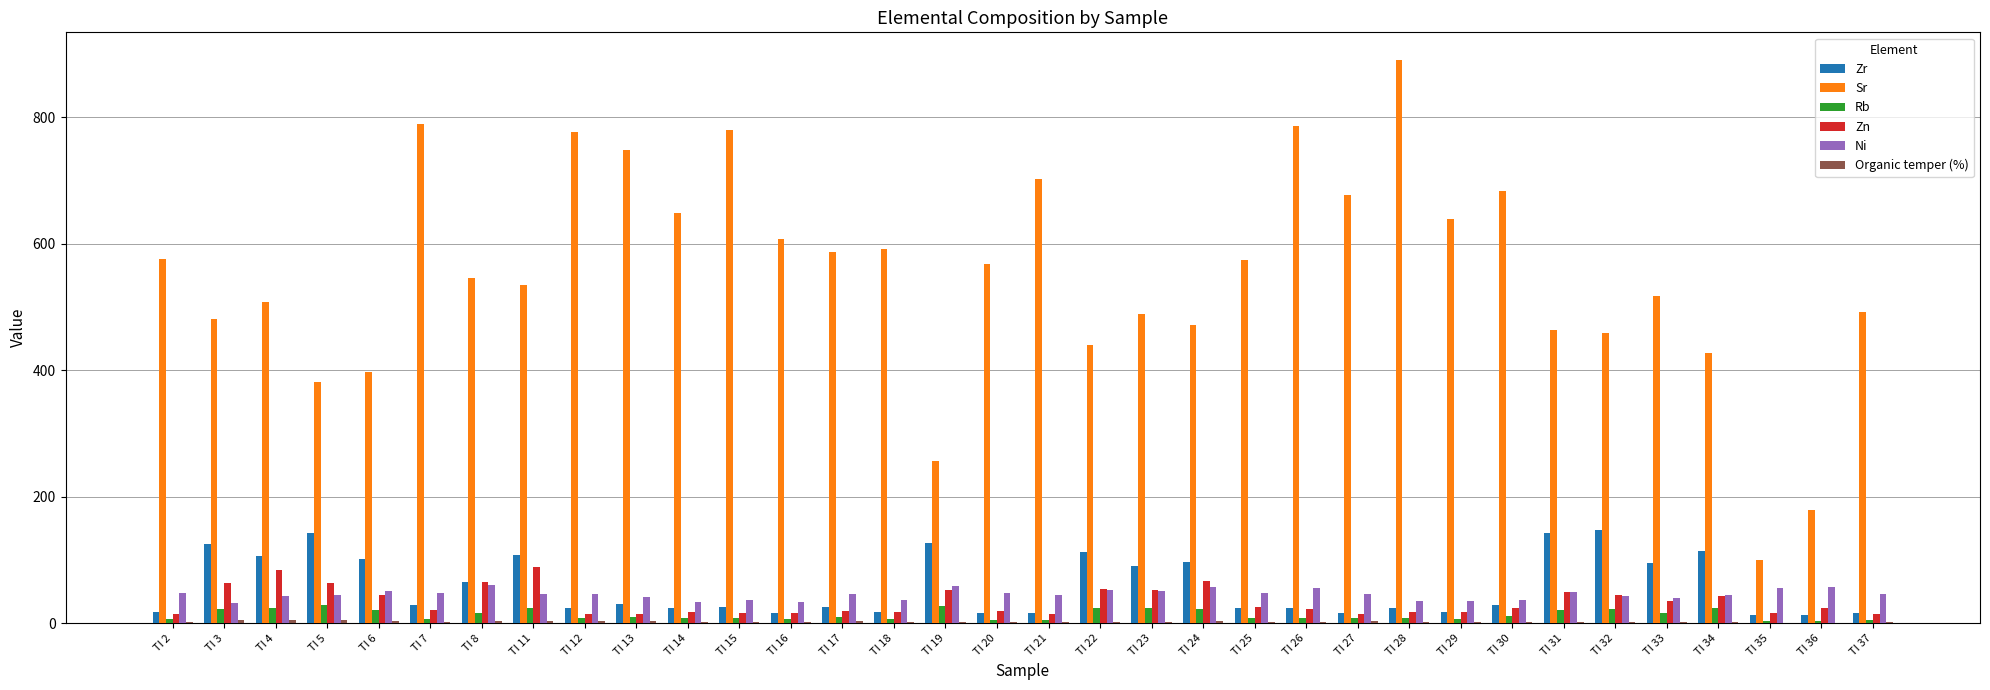

What is the maximum value for Sr?

889.6